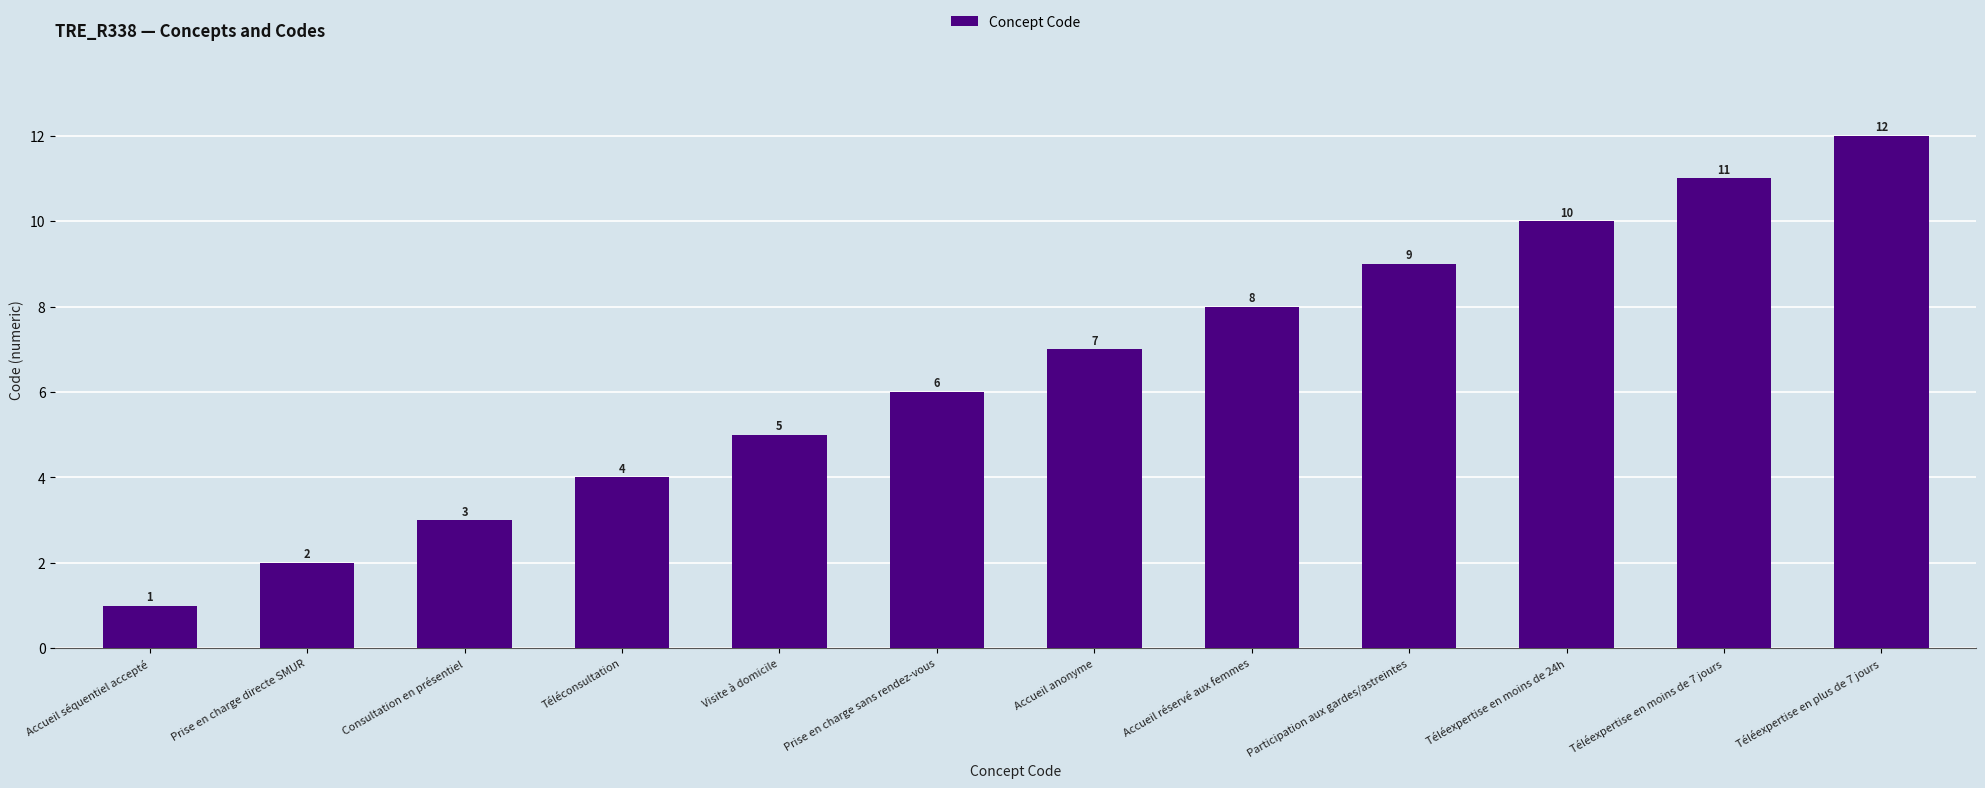

What is the ratio of the value at Téléconsultation to the value at Accueil anonyme?

0.6